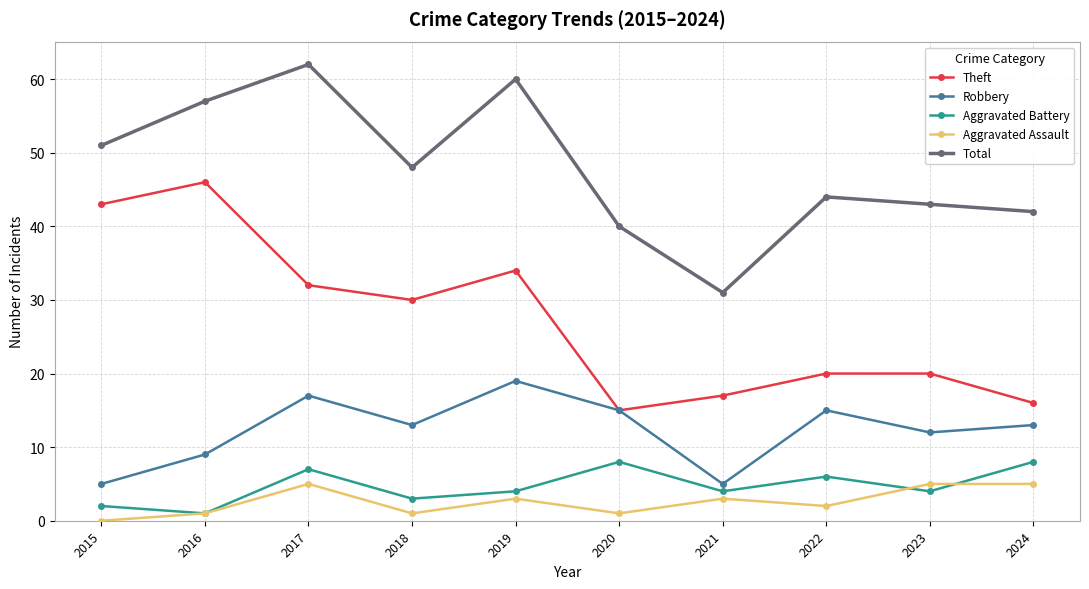

At 2024, list the series in order from smallest to largest.

Aggravated Assault, Aggravated Battery, Robbery, Theft, Total